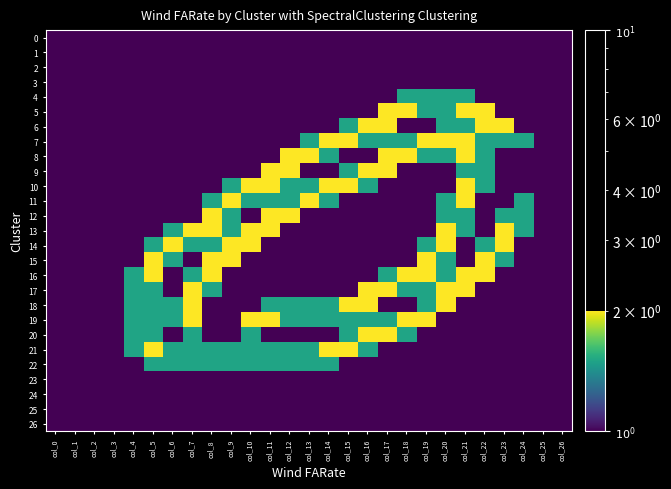

At which category is the sum across all series the highest?

col_21